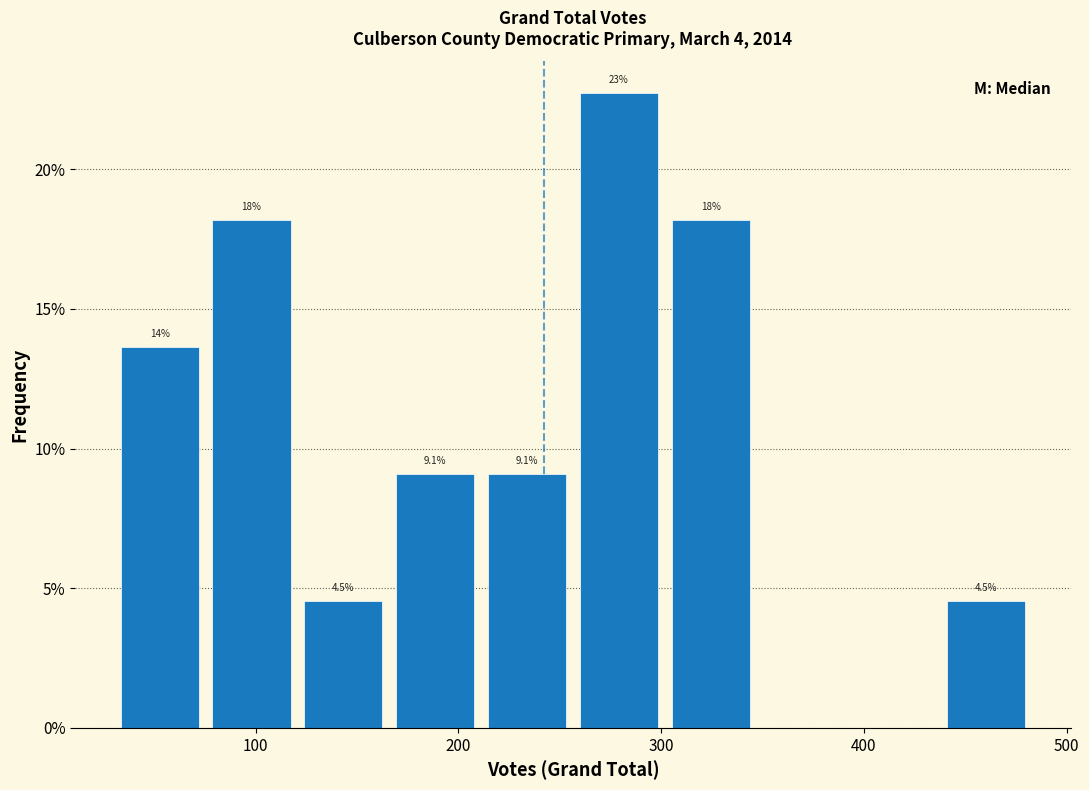

Which range on the x-axis has the tallest bar?

260 to 300